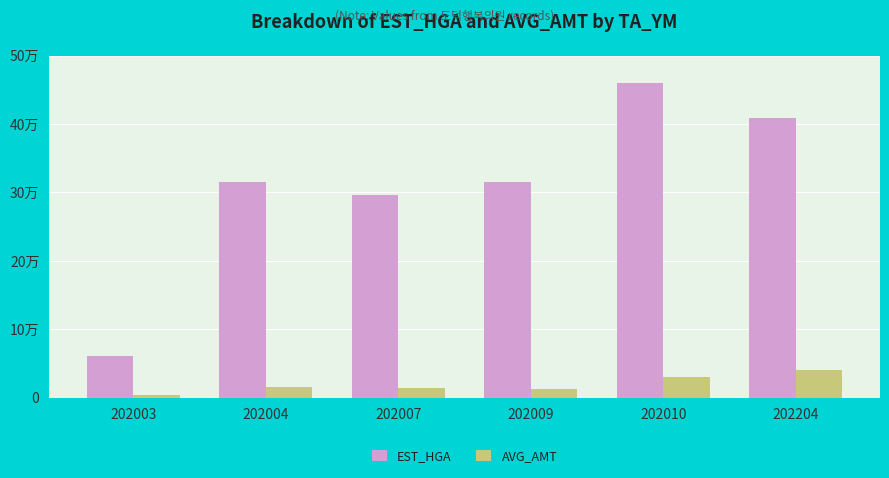

Are the bars horizontal?

No